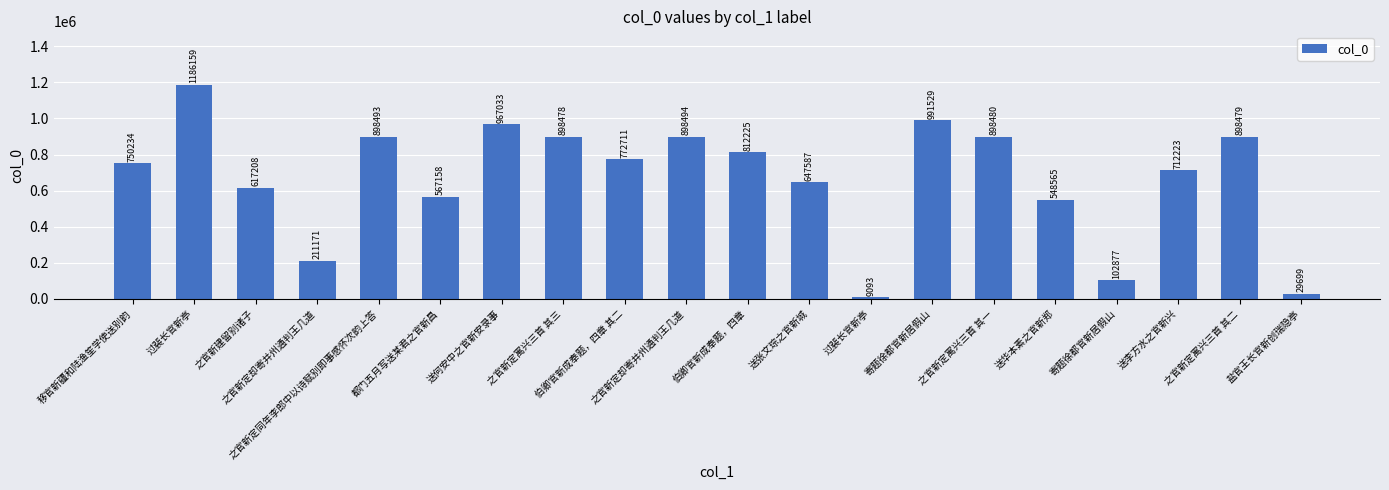

What is the label of the 6th bar from the left?

都门五月写送某君之官新昌